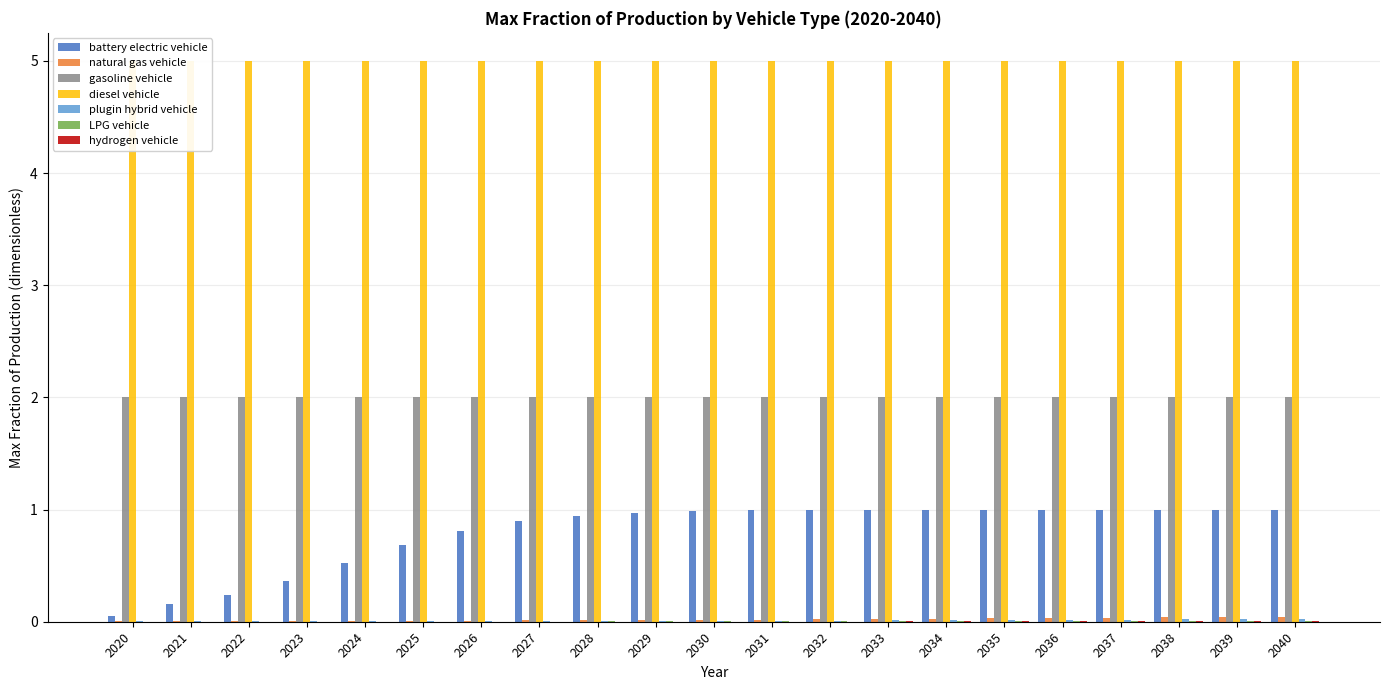

What is the total value across all series at 2037?

1.1